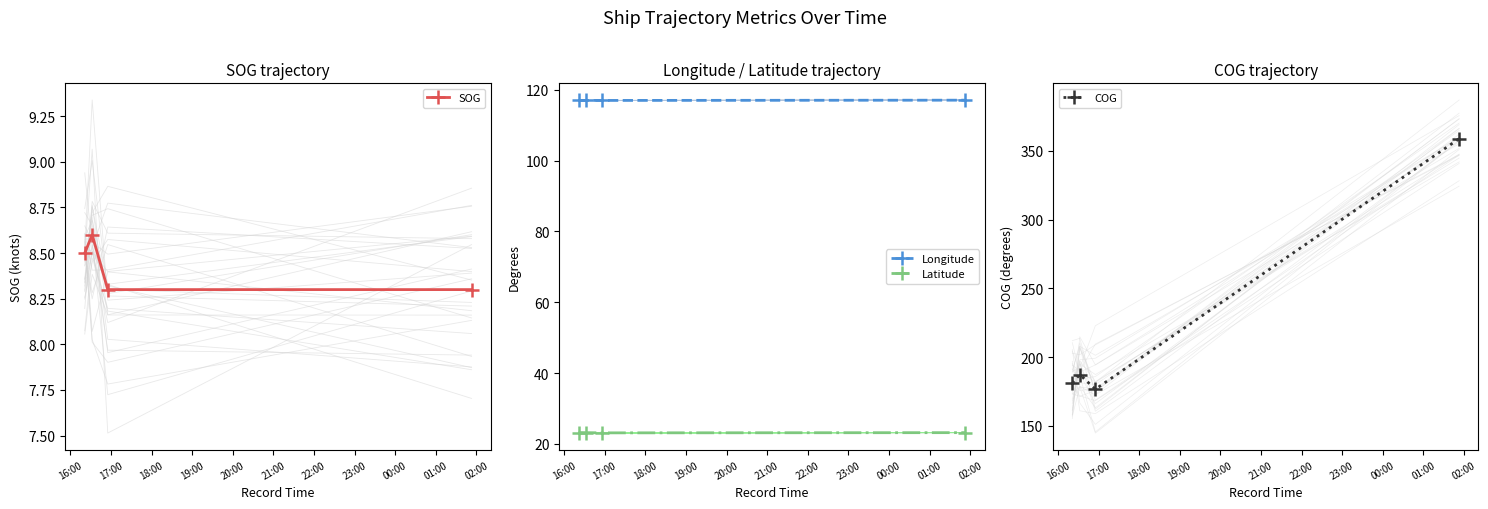

What is the difference between the maximum and minimum values in the Longitude series?

0.1